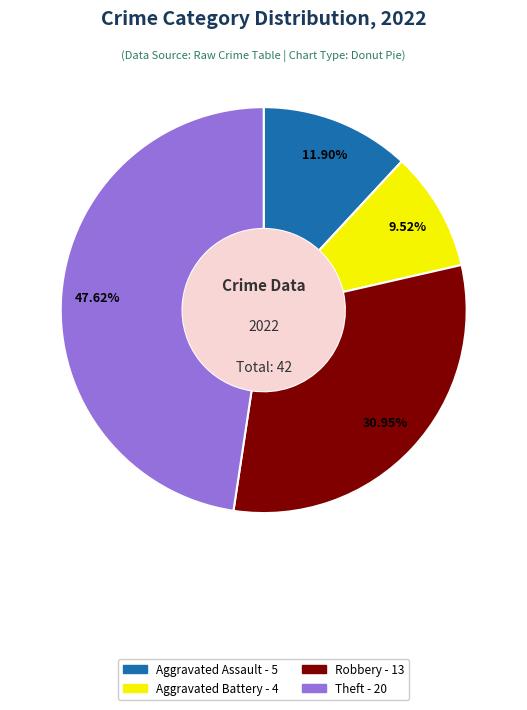

Is there a majority slice in this chart?

No